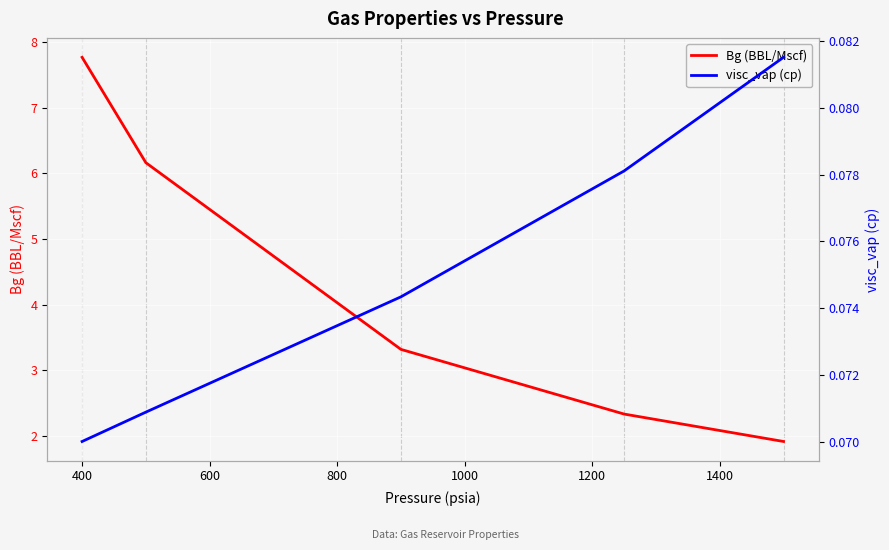

Which series has the largest range (max minus min)?

Bg (BBL/Mscf)